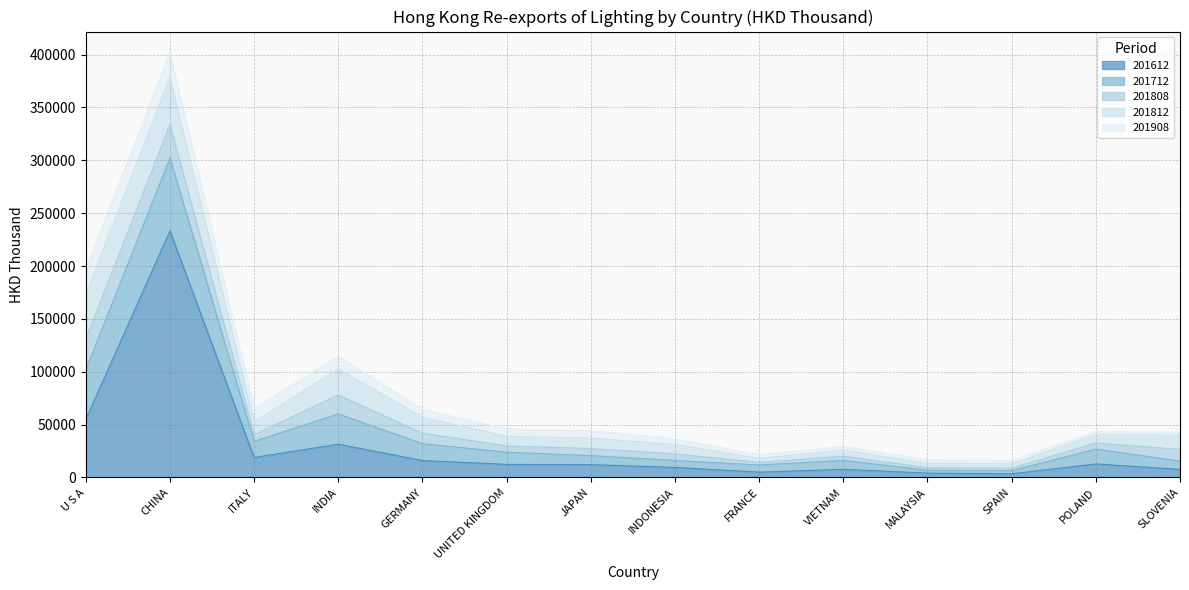

At UNITED KINGDOM, list the series in order from smallest to largest.

201808, 201908, 201812, 201712, 201612